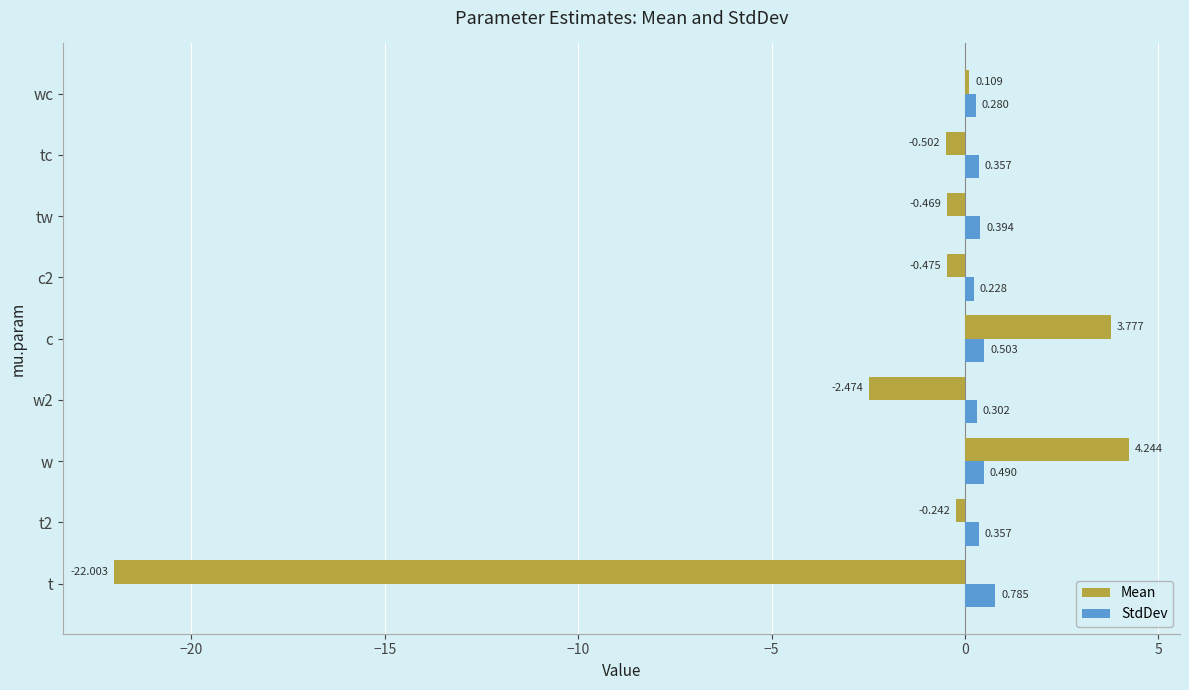

What is the difference between the maximum and minimum values in the Mean series?

26.2